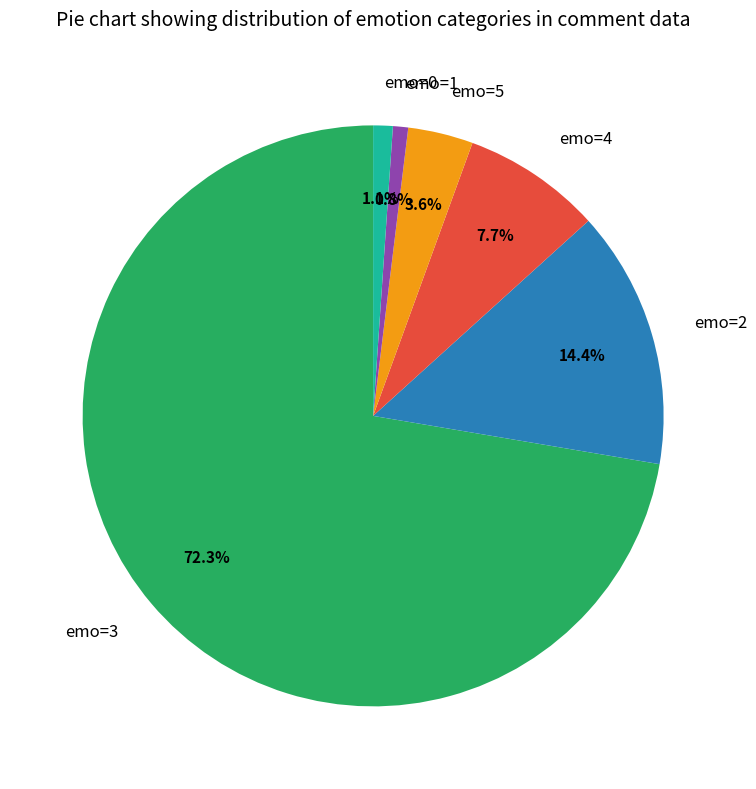

Which has a higher value, emo=3 or emo=0?

emo=3